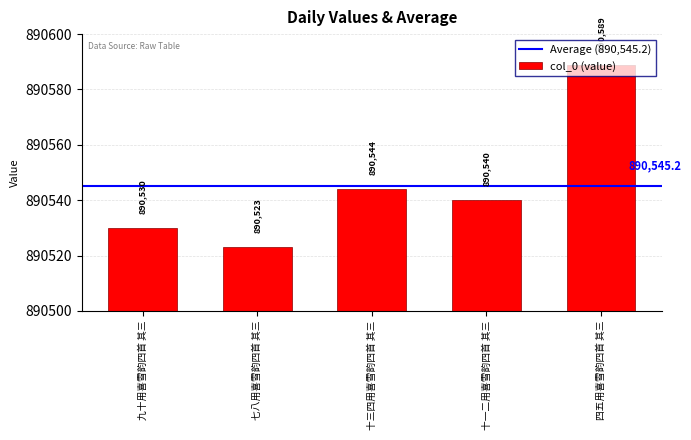

Reading right to left, transcribe all the data shown in this chart.

四五用喜雪韵四首 其三=890589	十一二用喜雪韵四首 其三=890540	十三四用喜雪韵四首 其三=890544	七八用喜雪韵四首 其三=890523	九十用喜雪韵四首 其三=890530